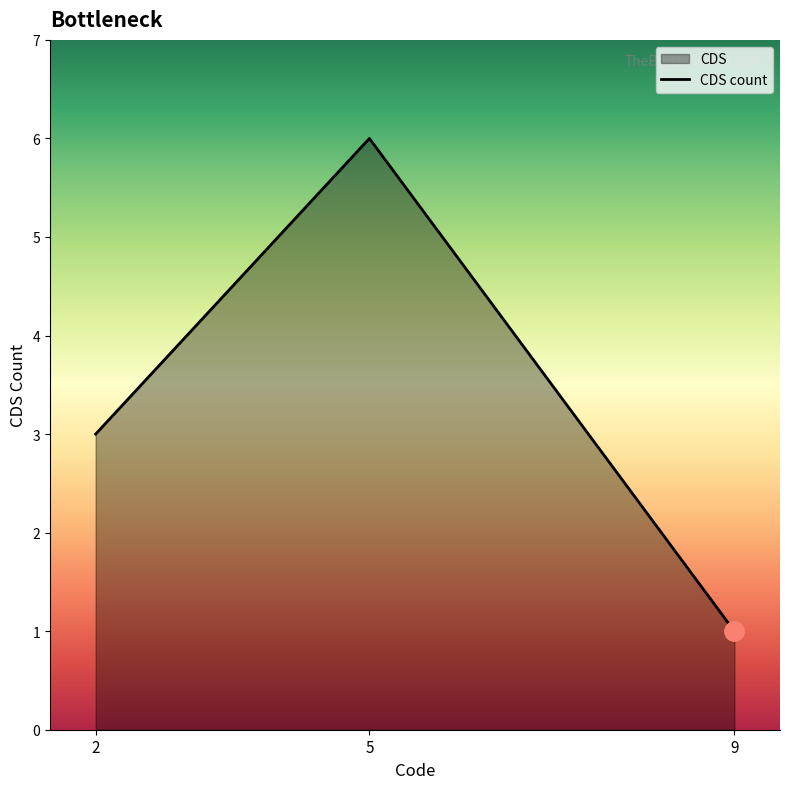

What is the approximate value at 2?

3